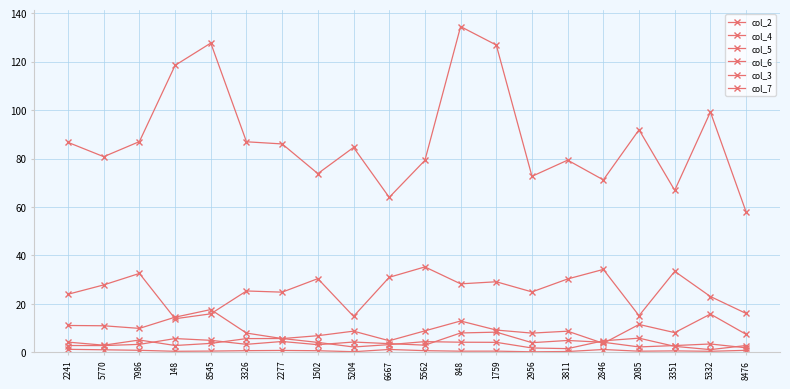

Reading left to right, transcribe all the data shown in this chart.

col_2: 86.7	80.8	87.0	118.5	127.7	87.0	86.1	73.8	84.6	64.0	79.3	134.5	126.9	72.7	79.4	71.2	91.9	66.9	99.3	58.0
col_4: 2.8	2.8	3.3	5.7	5.0	3.3	4.5	3.2	4.3	3.6	3.0	8.0	8.3	4.0	4.9	4.2	2.2	2.8	3.5	1.9
col_5: 11.1	11.0	9.9	14.5	17.7	8.0	5.7	6.9	8.8	4.8	8.9	12.9	9.2	8.0	8.7	3.7	11.5	8.2	15.8	7.5
col_6: 24.0	27.9	32.6	13.9	15.9	25.4	24.9	30.4	14.9	31.0	35.3	28.3	29.1	25.0	30.3	34.2	15.2	33.5	23.1	16.1
col_3: 4.2	3.0	5.1	2.8	3.7	5.7	5.7	4.1	2.2	3.2	4.4	4.2	4.1	1.8	1.5	4.8	5.9	2.5	1.1	2.8
col_7: 1.3	1.1	0.8	0.4	0.5	0.7	0.8	0.7	0.3	1.2	0.7	0.5	0.5	0.2	0.3	1.2	0.5	0.6	0.4	0.8